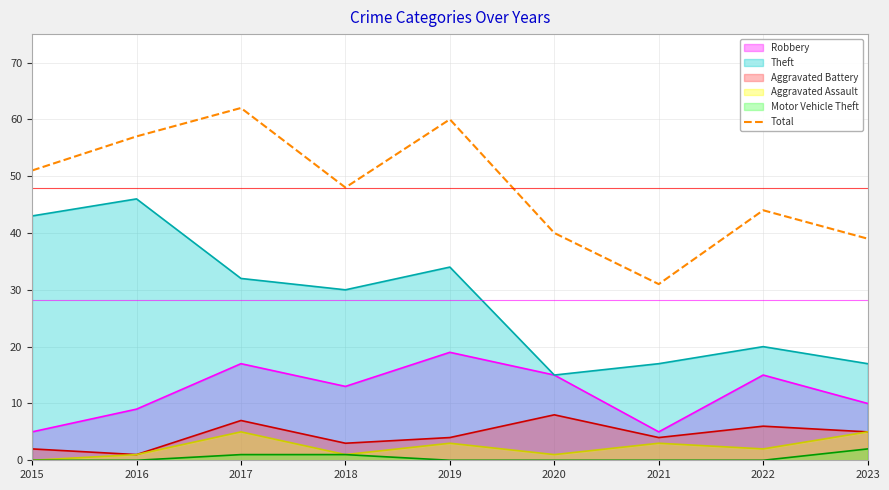

The Total series shows 46 at 2021. True or false?

False